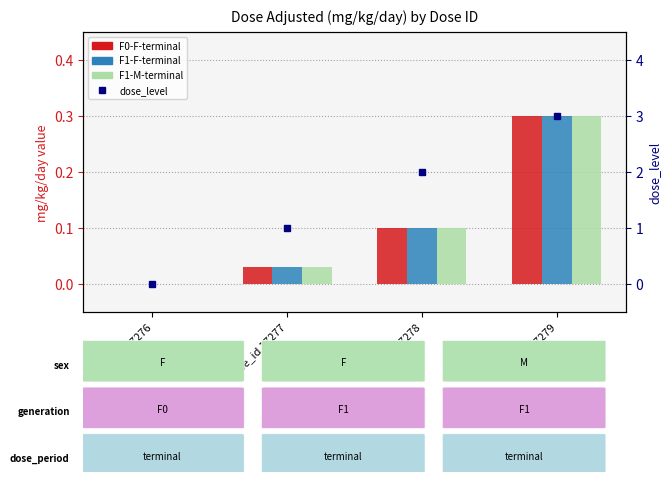

What is the sum of the F1-F-terminal values at dose_id 17279 and dose_id 17277?

0.3